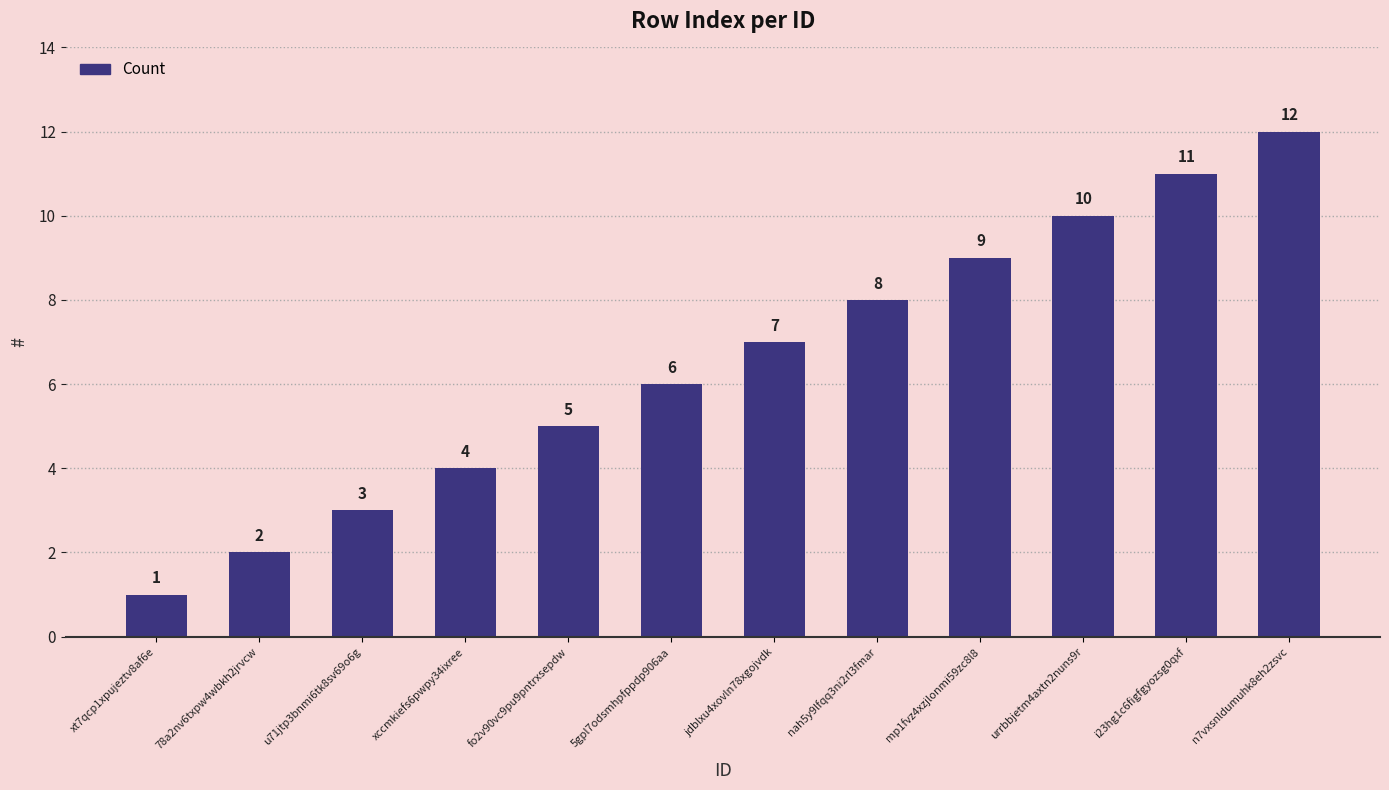

What is the difference between the values at mp1fvz4xzjlonmi59zc8l8 and n7vxsnldumuhk8eh2zsvc?

3